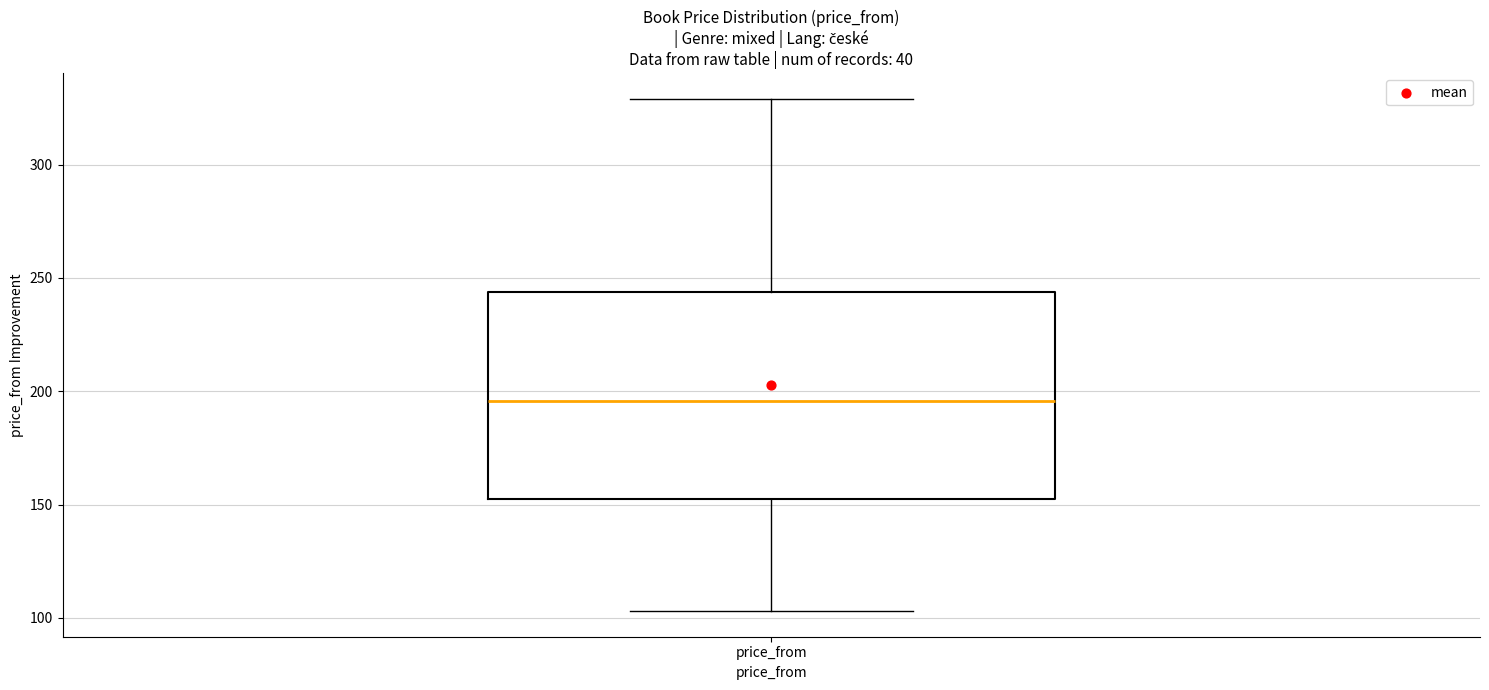

Transcribe this box plot: give where the median line is, the range the box spans, and where the two whiskers end, as read against the y-axis. The values are not printed on the chart, so give them approximately, as read against the axis.

median 195, box 155 to 245, whiskers 105 to 330